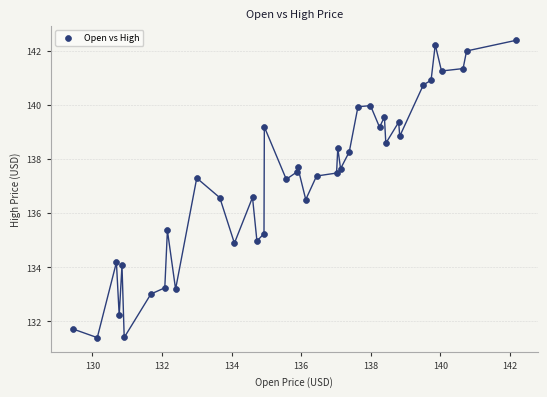

What is the range of X values (max minus min)?

12.7